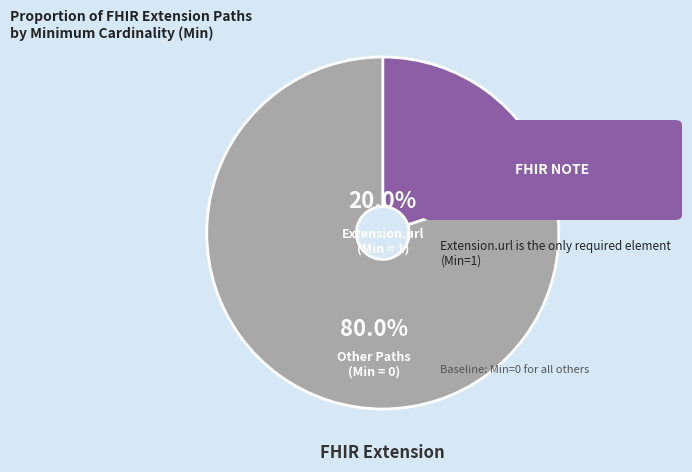

To the nearest percent, what is the difference between the largest and smallest slice percentages?

60%